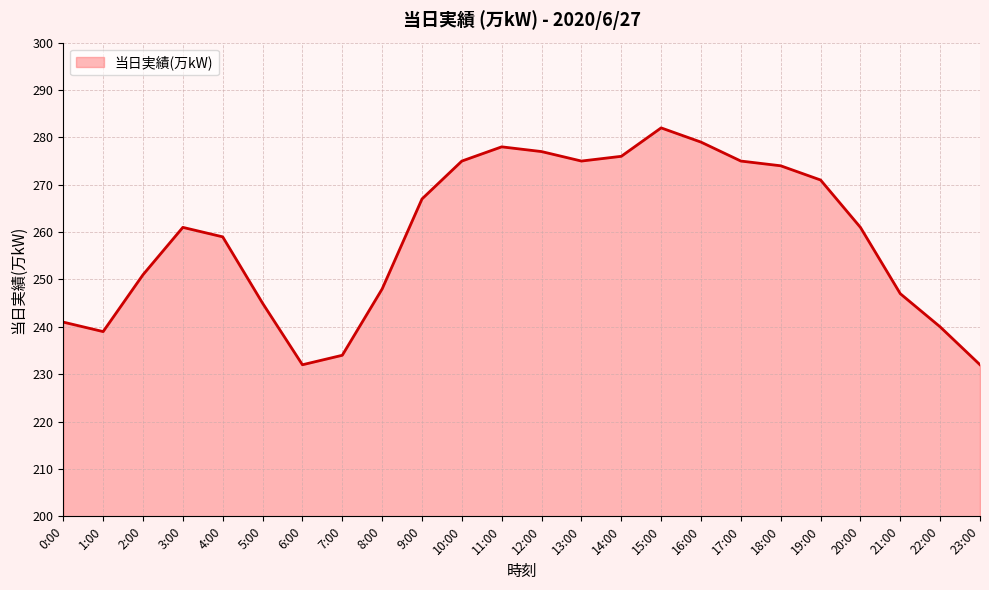

The chart shows a value of 275 at 17:00. True or false?

True